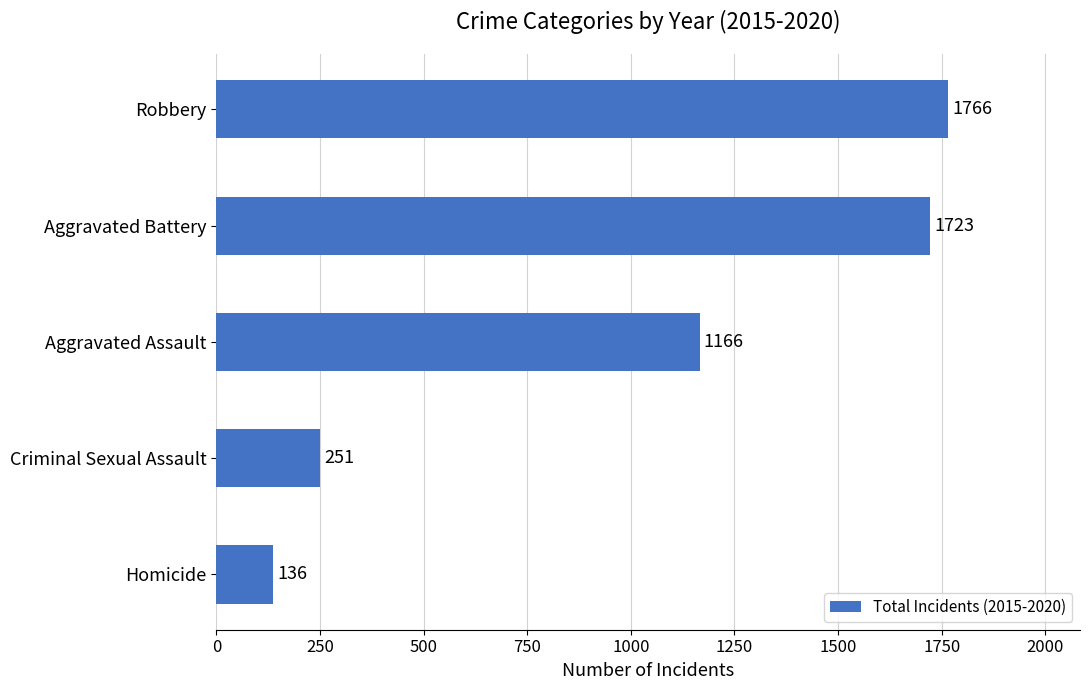

How many series are shown in this chart?

1